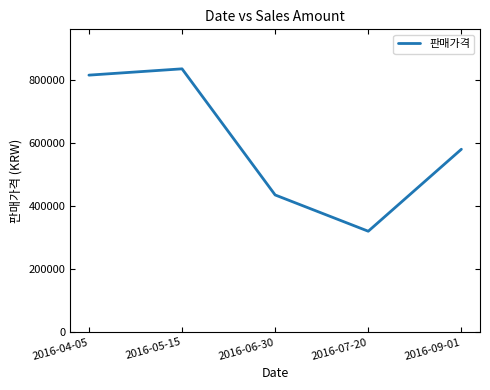

How many series are shown in this chart?

1